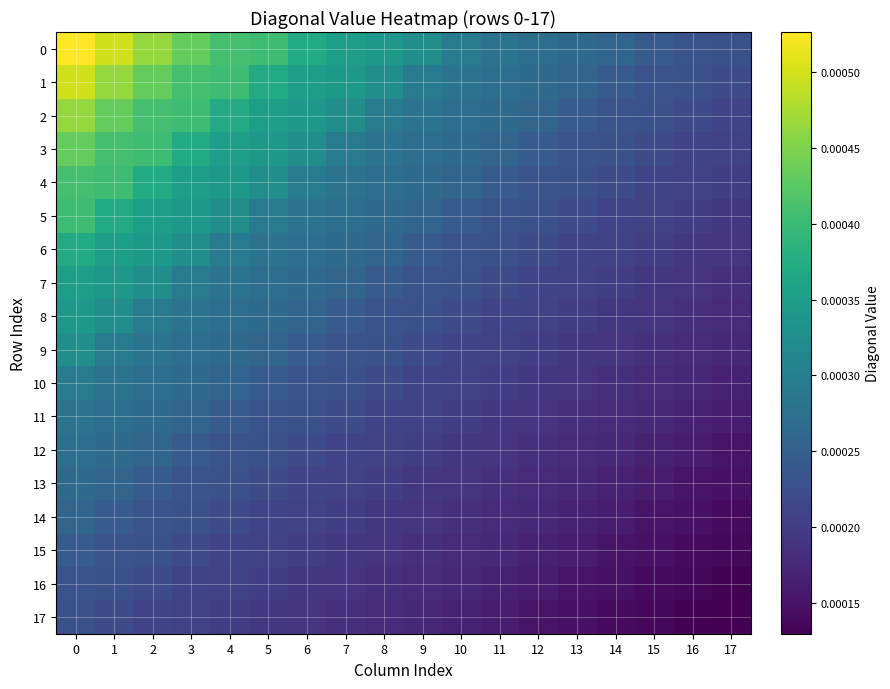

Count the number of categories in the chart.

18